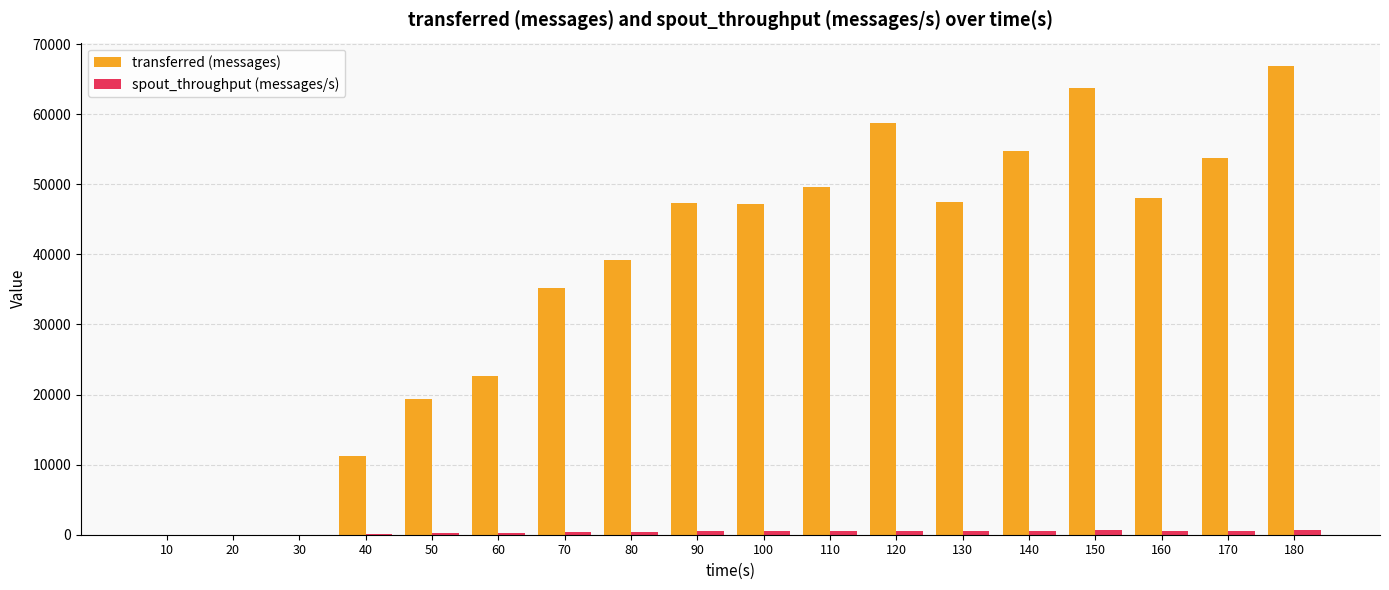

What is the sum of the transferred (messages) values at 100 and 80?

86500